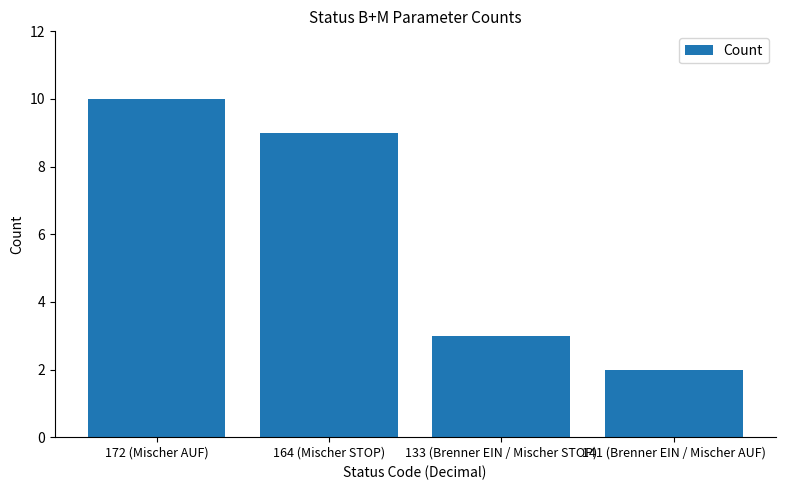

Reading left to right, list all the values displayed in this chart.

10	9	3	2